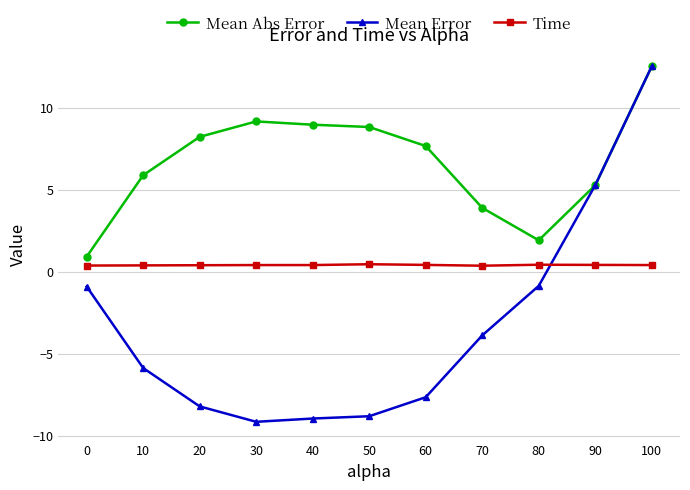

What is the total value across all series at 40?

0.4